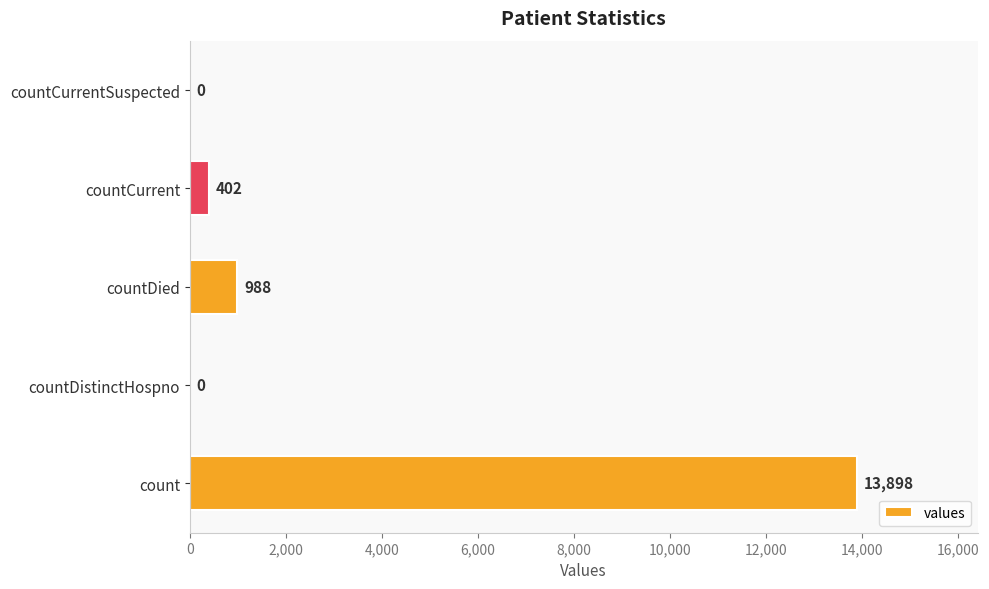

What is the sum of all values?

15288